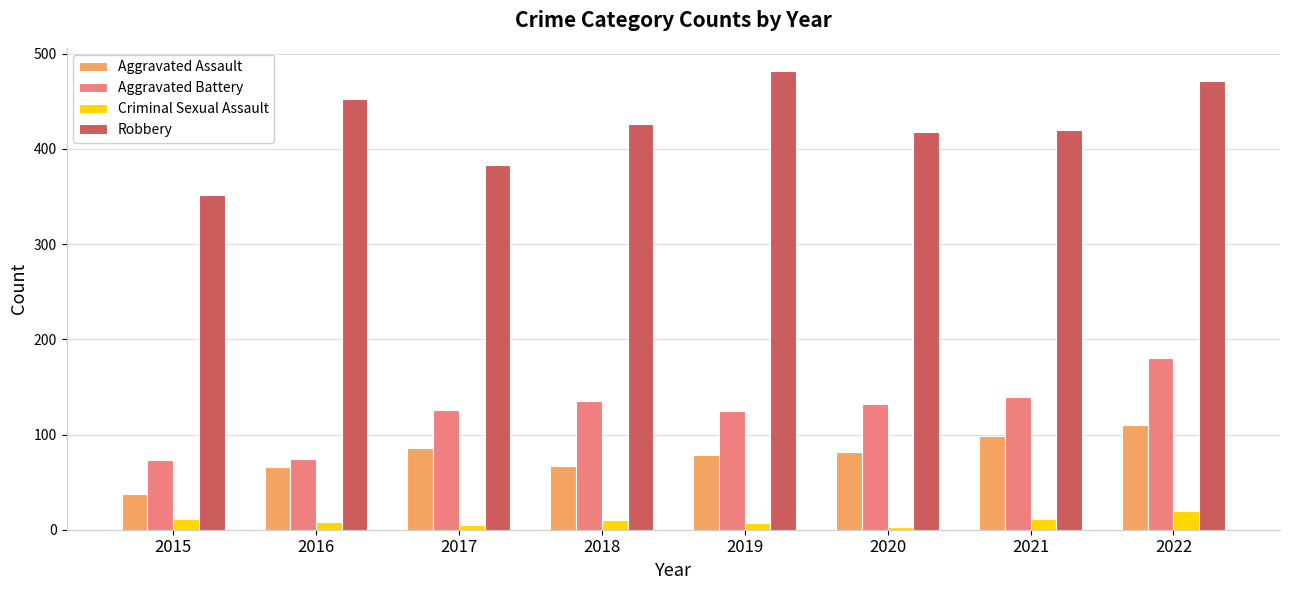

Which series changed the most between 2015 and 2018?

Robbery